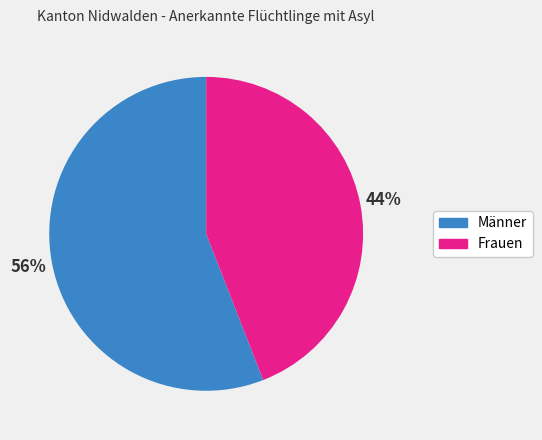

What is the ratio of the value at Frauen to the value at Männer?

0.8